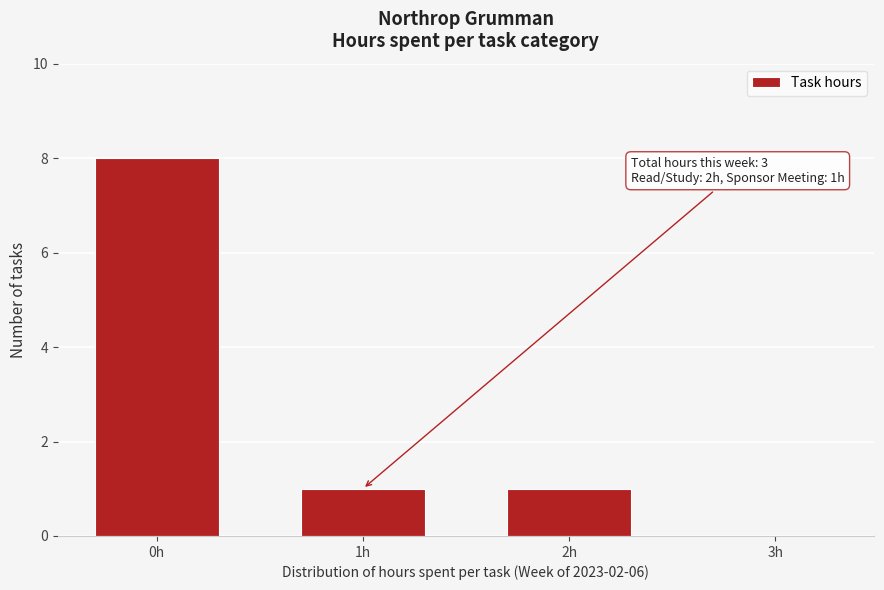

Reading left to right, list all the values displayed in this chart.

0h=8	1h=1	2h=1	3h=0